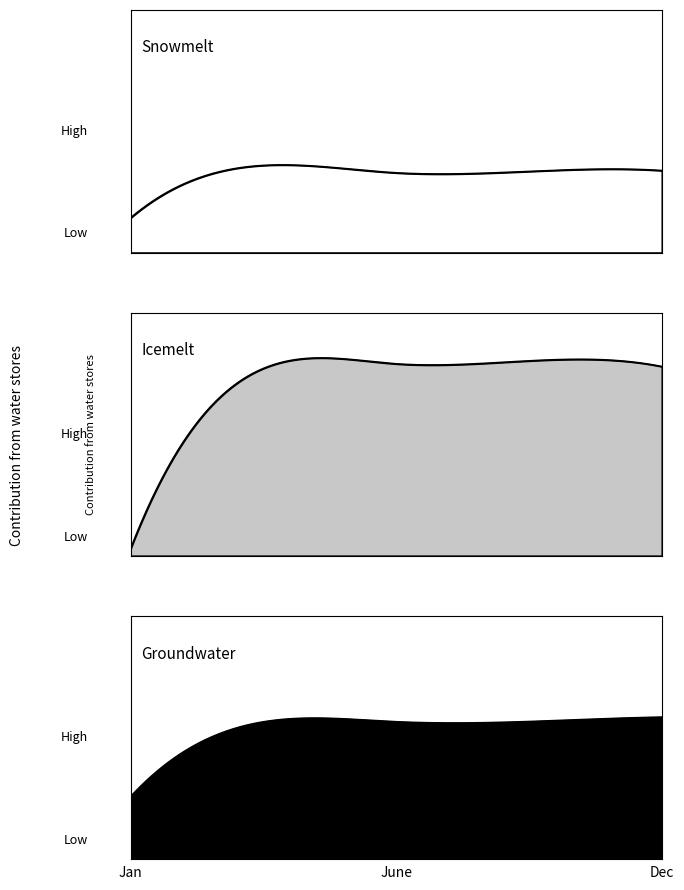

The value of species_7 at 22.424242424242426 is 0.3. True or false?

False